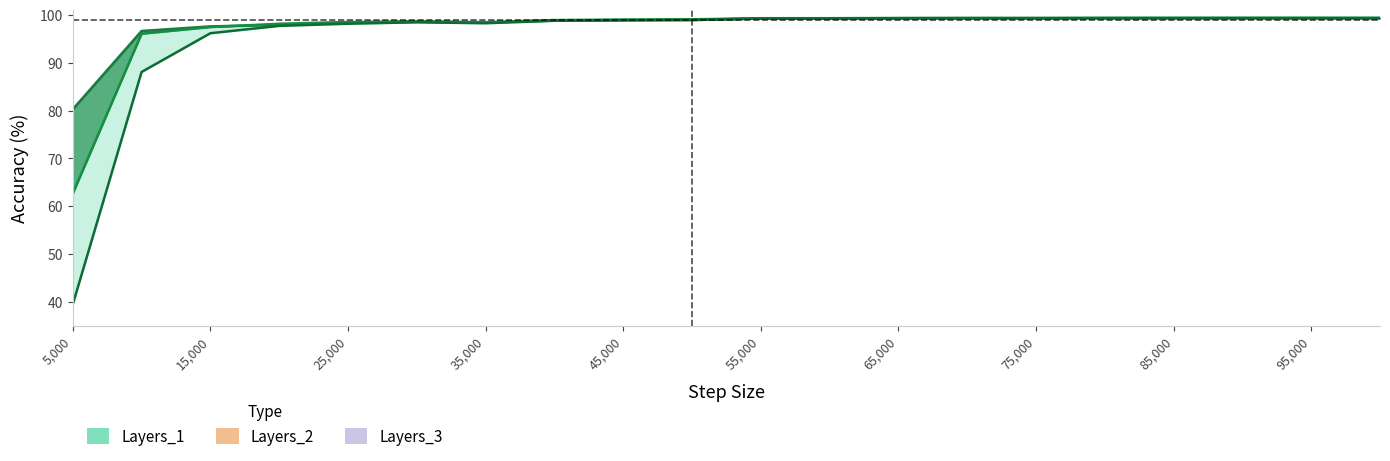

Reading right to left, extract all data points from this chart.

Layers_1: 99.3	99.3	99.3	99.3	99.3	99.3	99.3	99.3	99.2	99.2	98.9	98.9	98.8	98.4	98.5	98.4	97.9	97.6	96.6	80.3
Layers_2: 99.4	99.4	99.4	99.4	99.4	99.3	99.3	99.3	99.3	99.3	99.1	99.0	98.9	98.5	98.6	98.5	98.1	97.4	96.0	62.7
Layers_3: 99.3	99.3	99.3	99.3	99.3	99.3	99.3	99.3	99.2	99.2	99.0	98.8	98.8	98.2	98.4	98.1	97.7	96.1	88.1	39.5